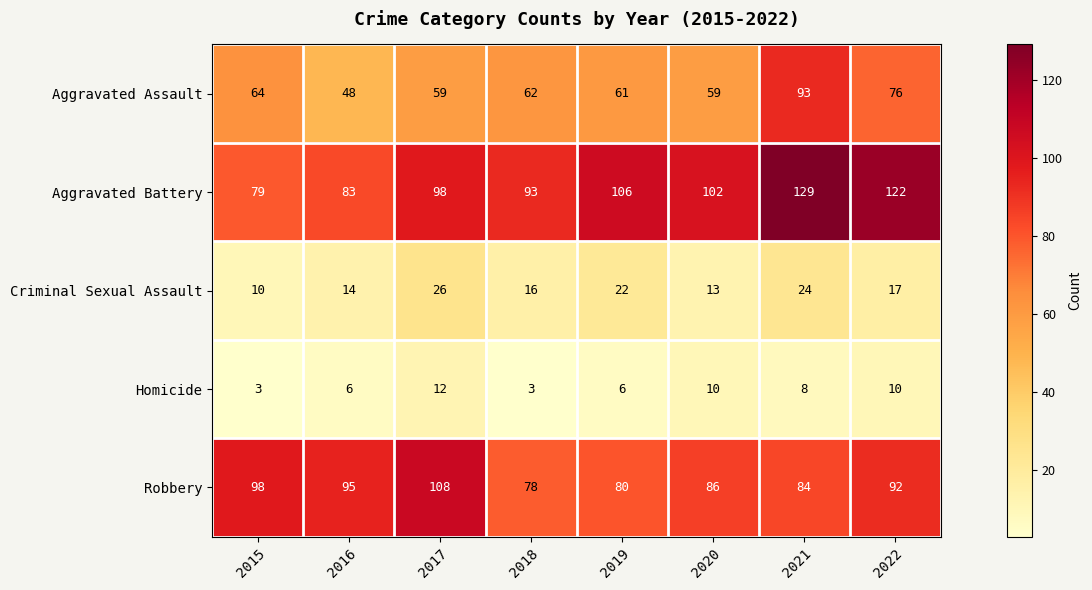

What is the smallest value displayed?

3